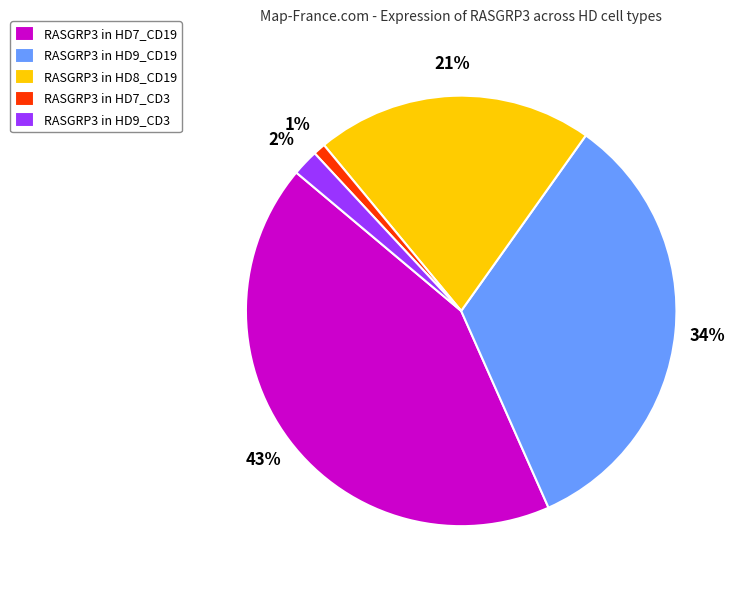

Which slice is the smallest?

RASGRP3 in HD7_CD3